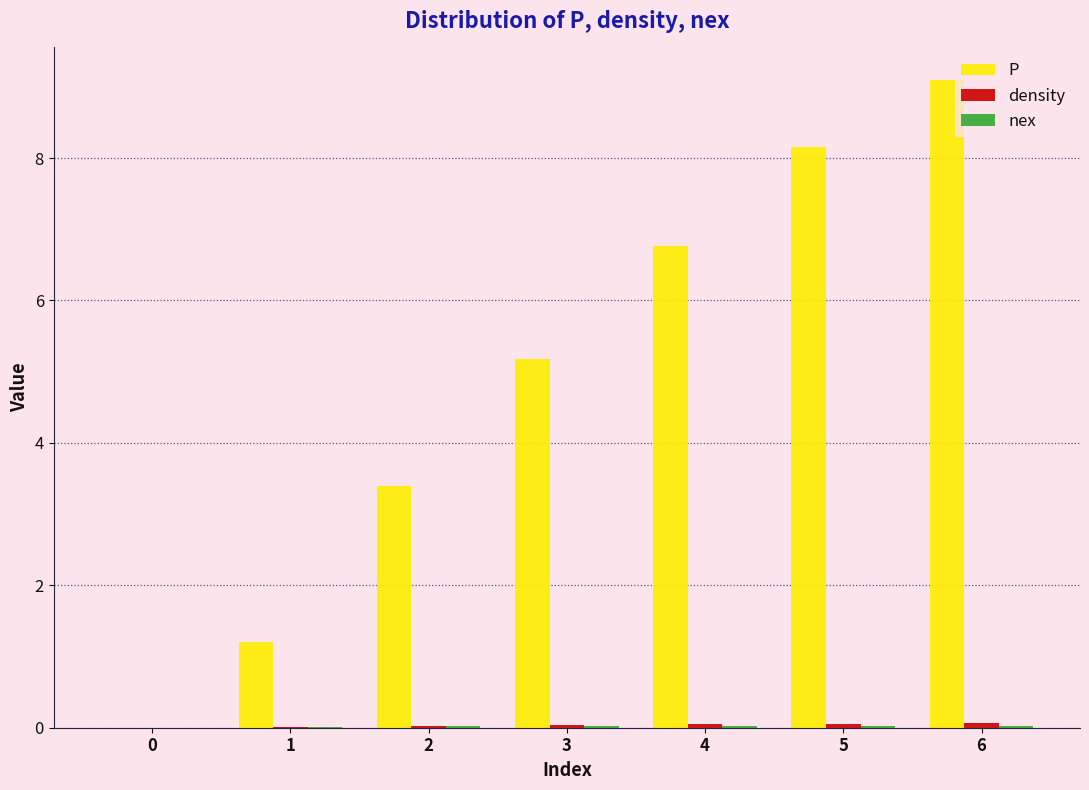

The value of P at 1 is 2.0. True or false?

False